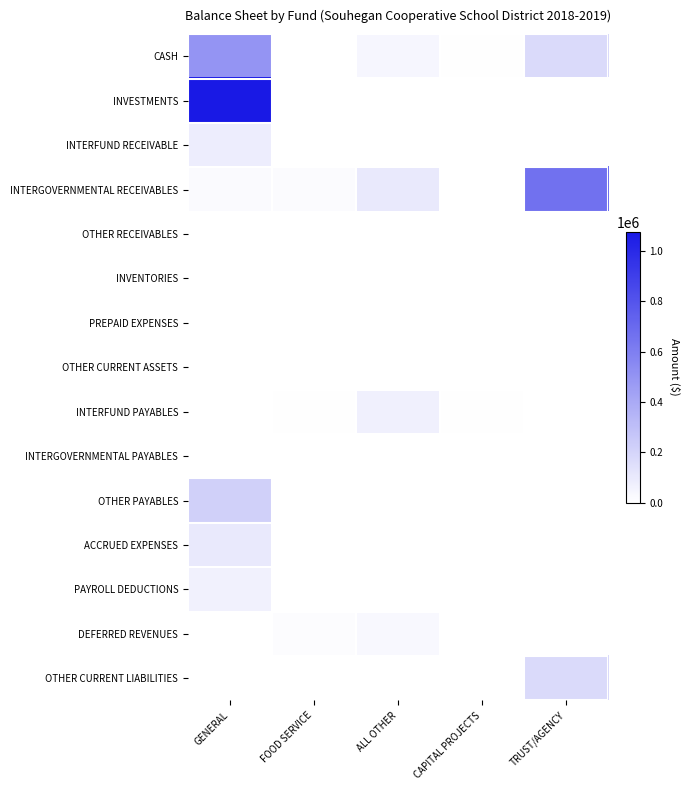

How many data points does each series have?

5